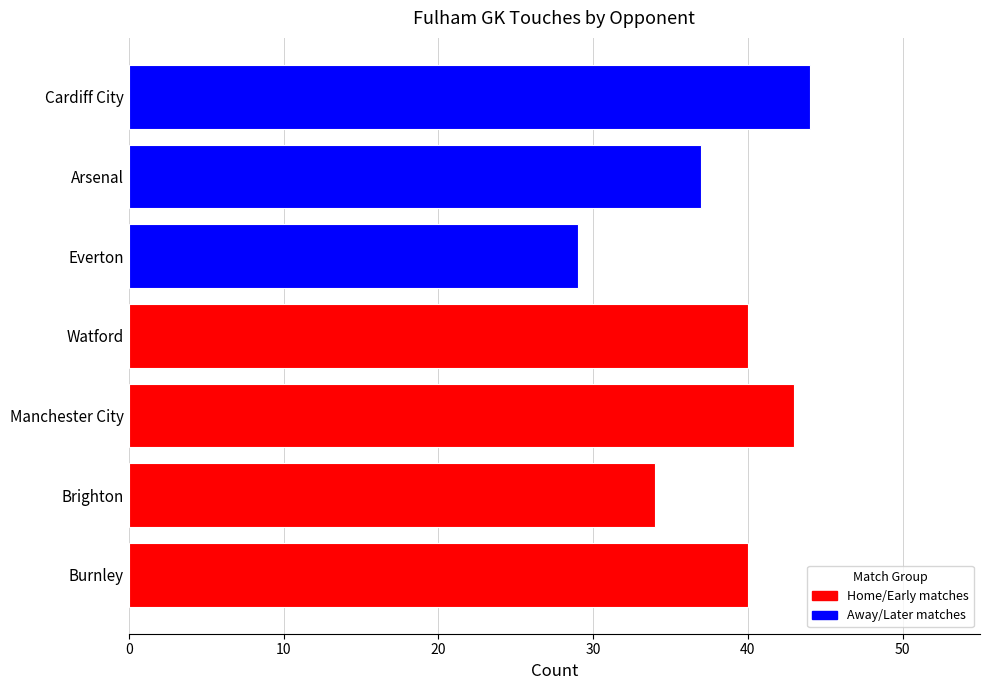

What is the ratio of the value at Everton to the value at Cardiff City?

0.7